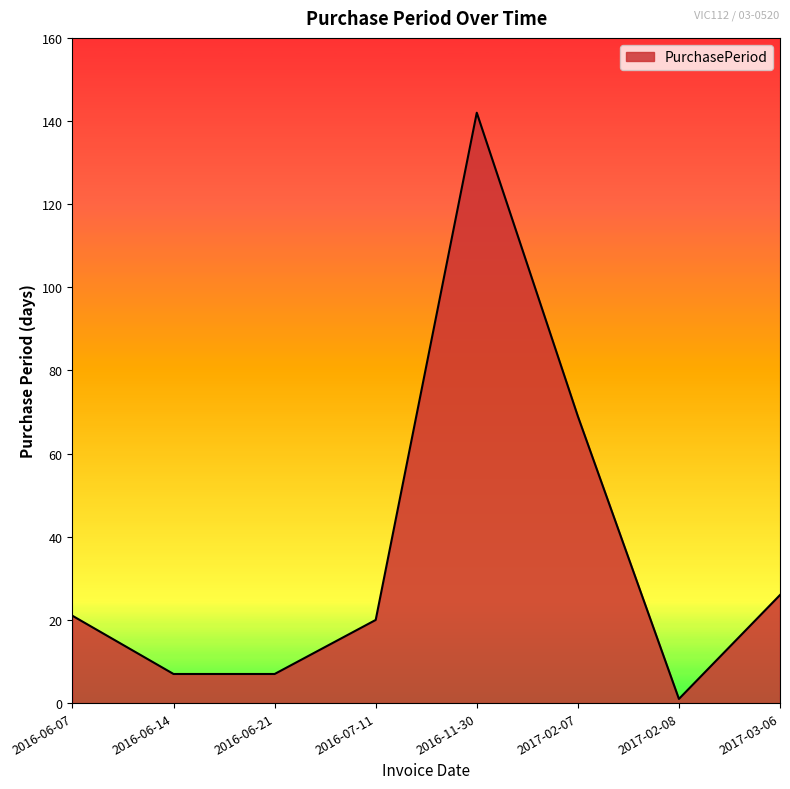

Read the value at 2016-06-14, to the nearest 5.

5